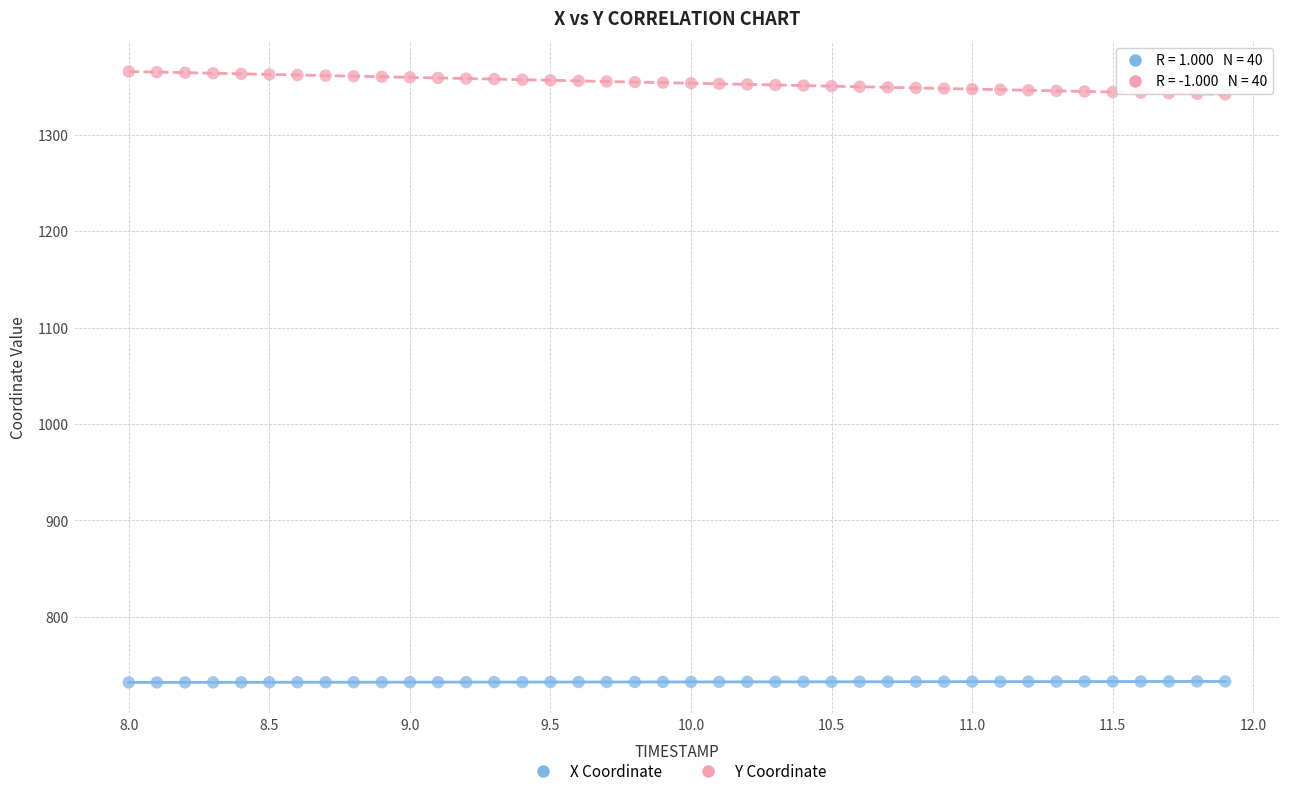

Which series has the largest Y range (max minus min)?

Y Coordinate